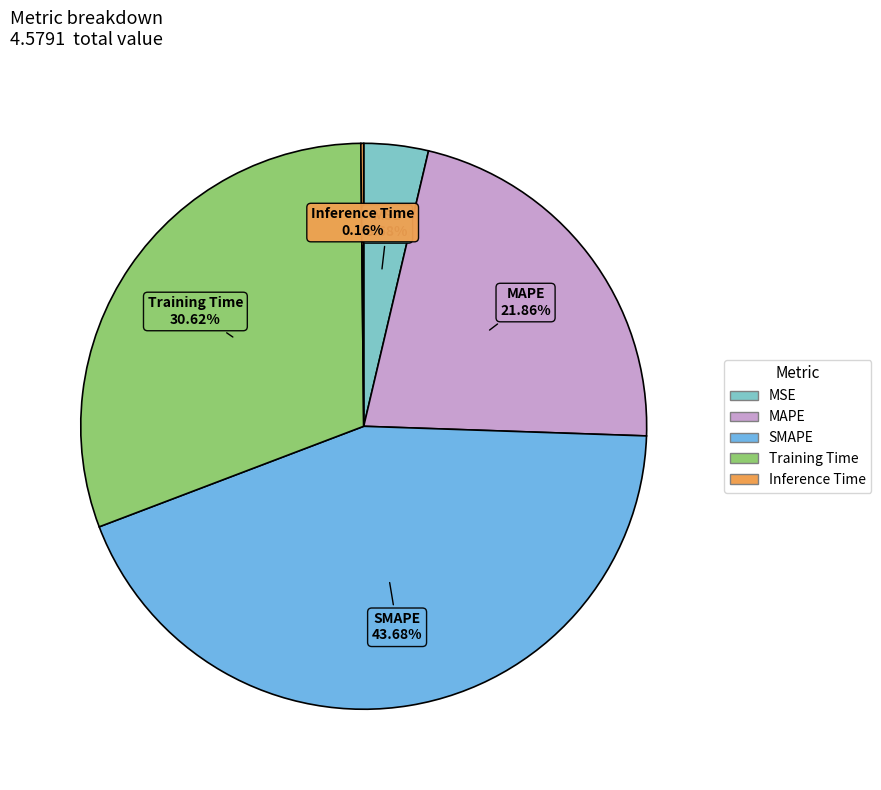

Is MAPE the majority of the pie?

No